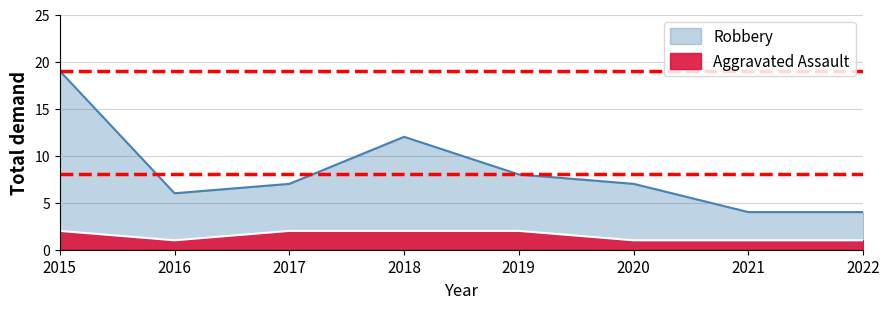

Which has a higher value, 2022 or 2019?

2019